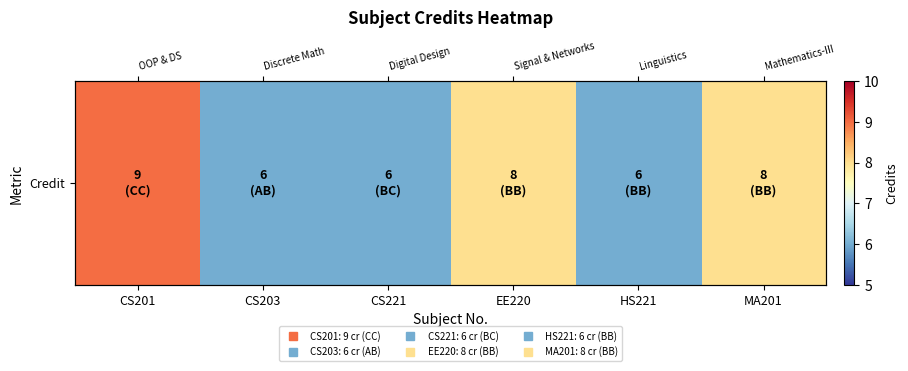

The chart shows a value of 8 at CS203. True or false?

False